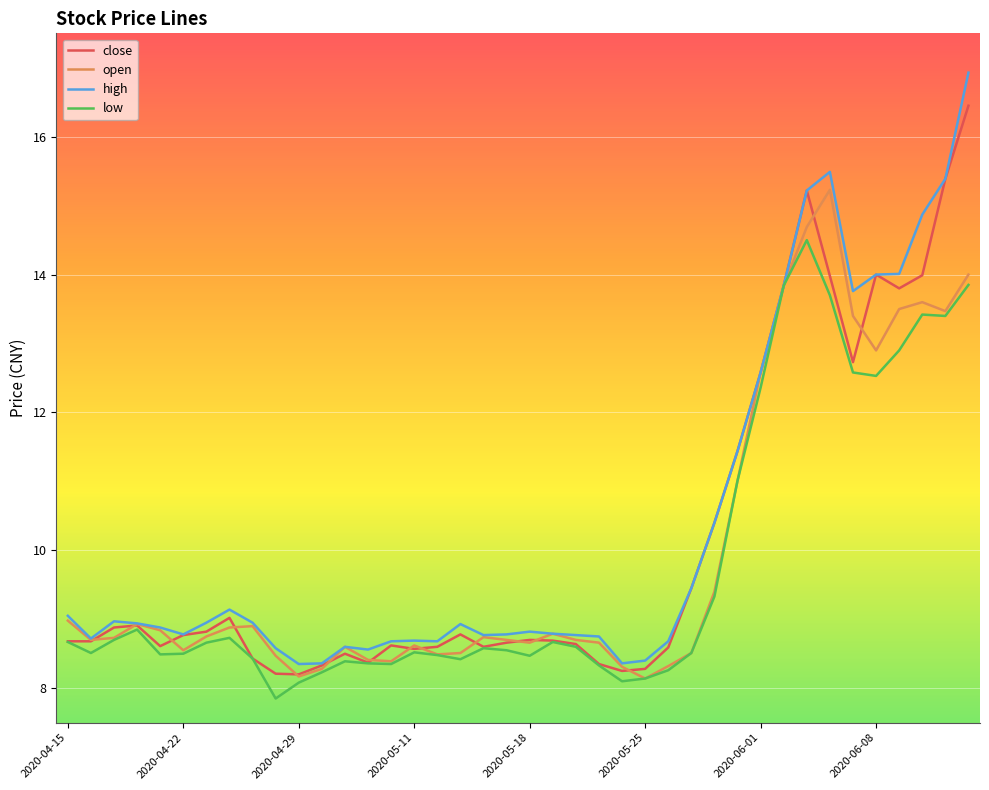

Rank the series by their maximum value, from highest to lowest.

high, close, open, low